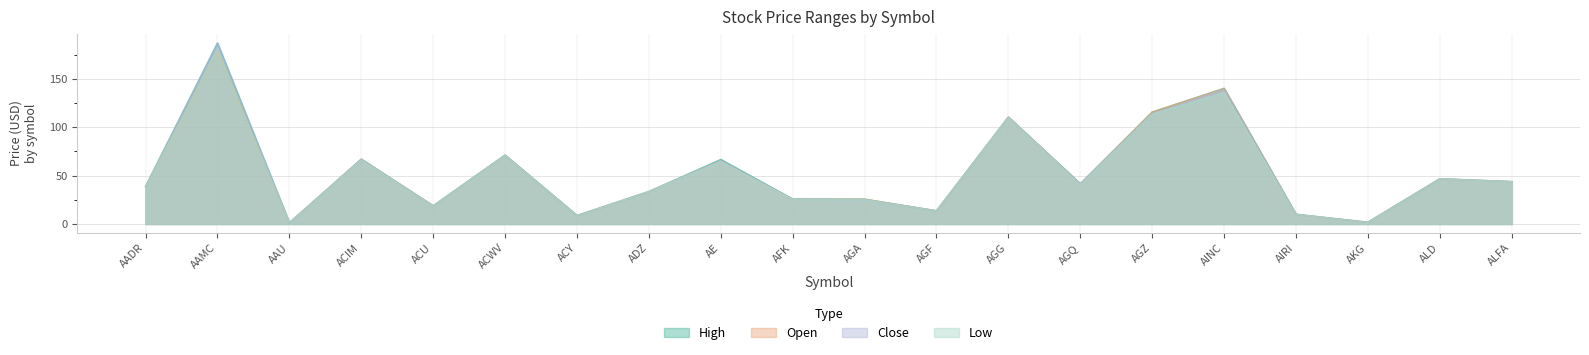

In Open, how many points are lower than both neighbors (excluding endpoints)?

7